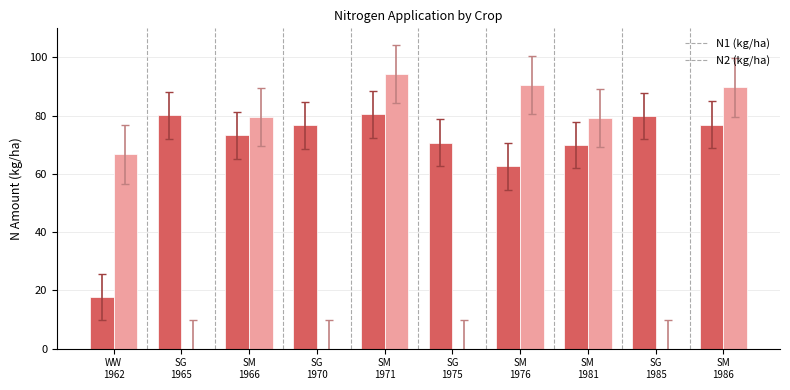

What is the maximum value shown in the chart?

94.4